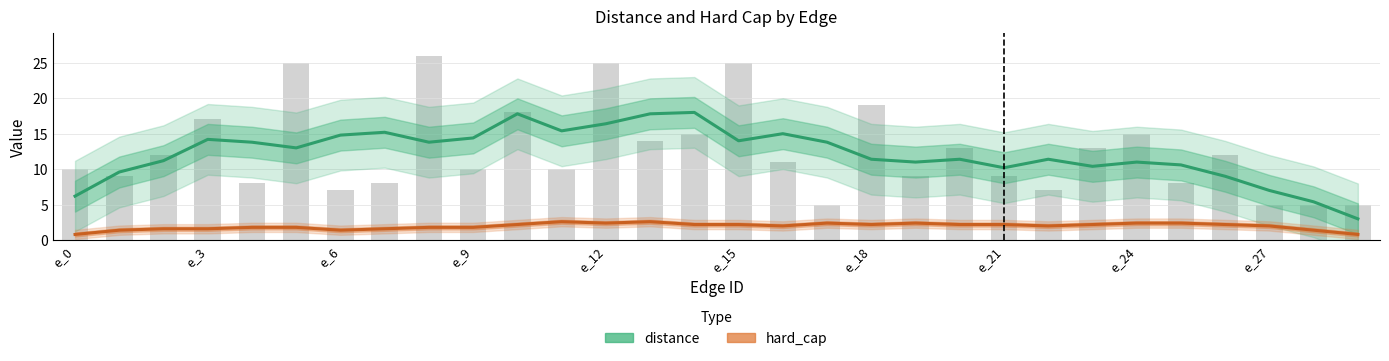

Which series changed the most between e_12 and e_18?

distance (smoothed)